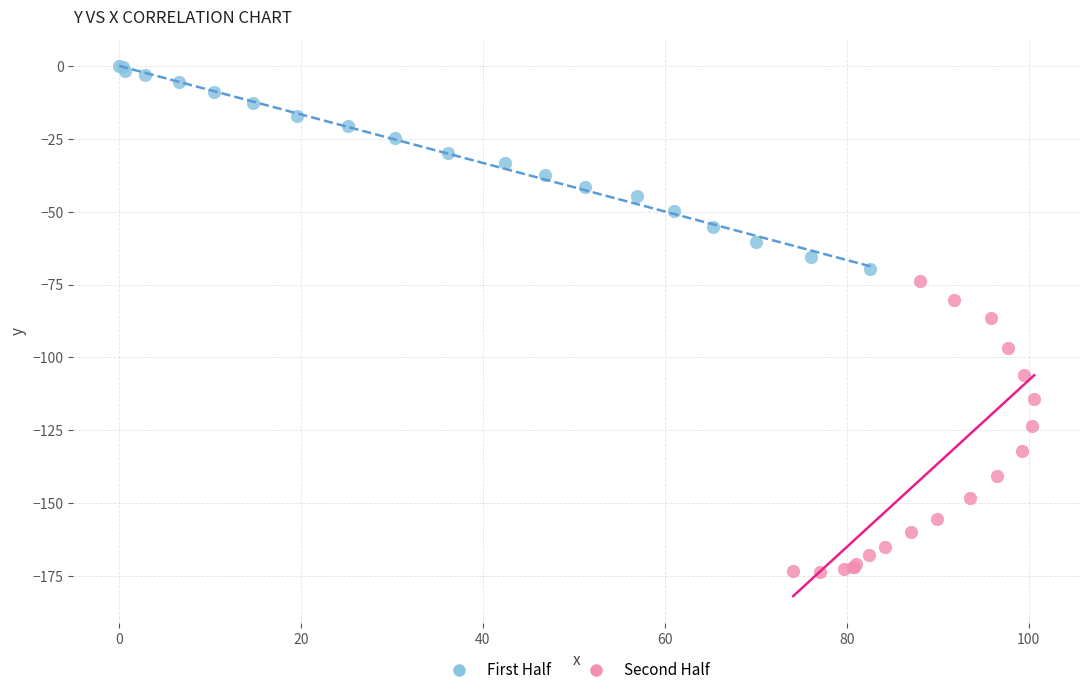

Which series contains the lowest Y value?

Second Half